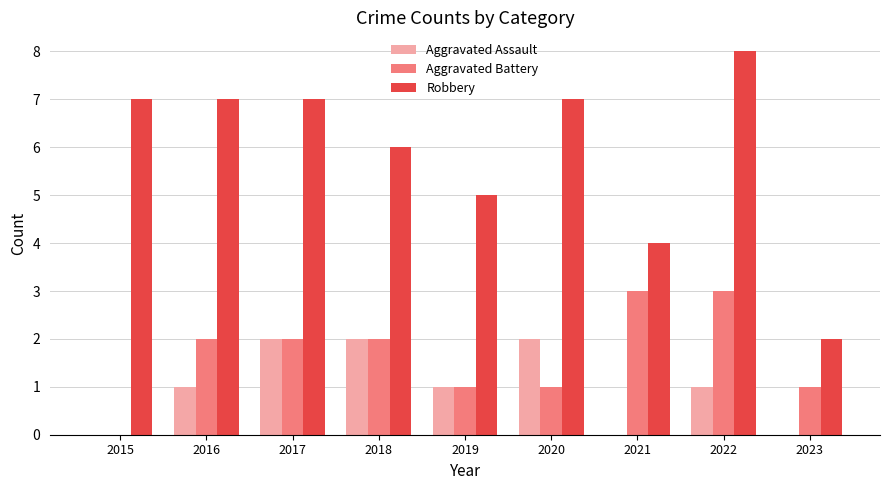

Between 2019 and 2022, which series saw the biggest shift?

Robbery